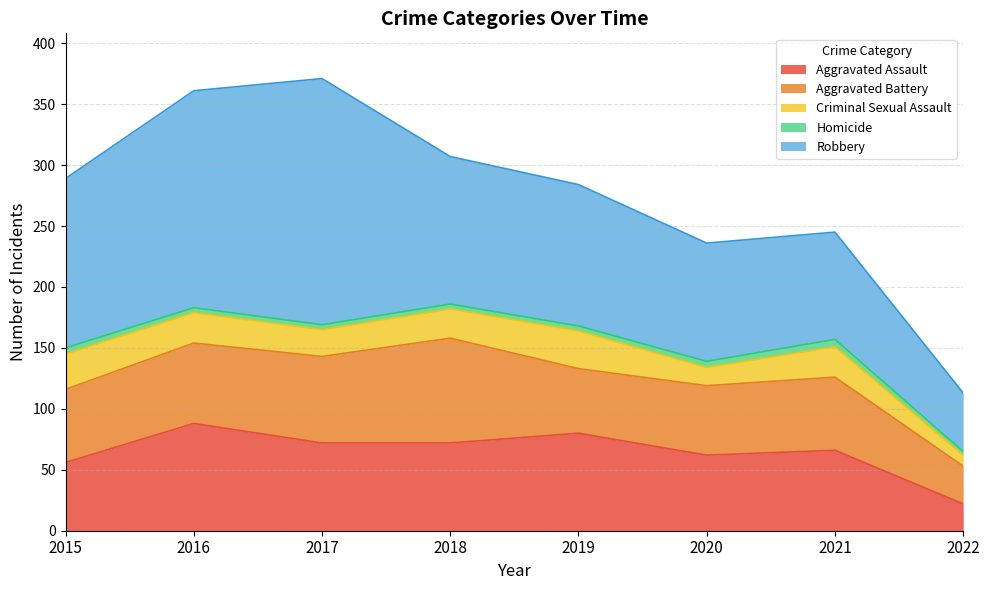

Rank the categories by Robbery value from lowest to highest.

2022, 2021, 2020, 2019, 2018, 2015, 2016, 2017